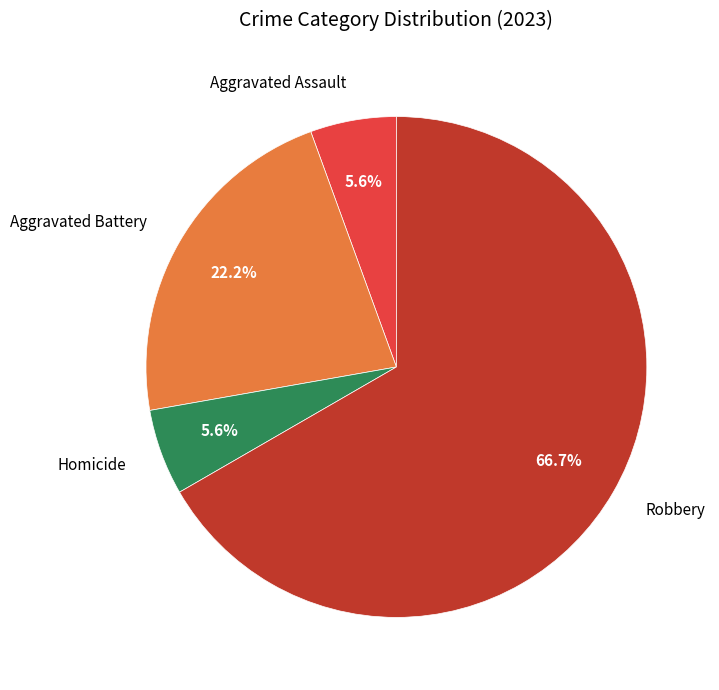

Is there any slice that represents more than half of the pie?

Yes